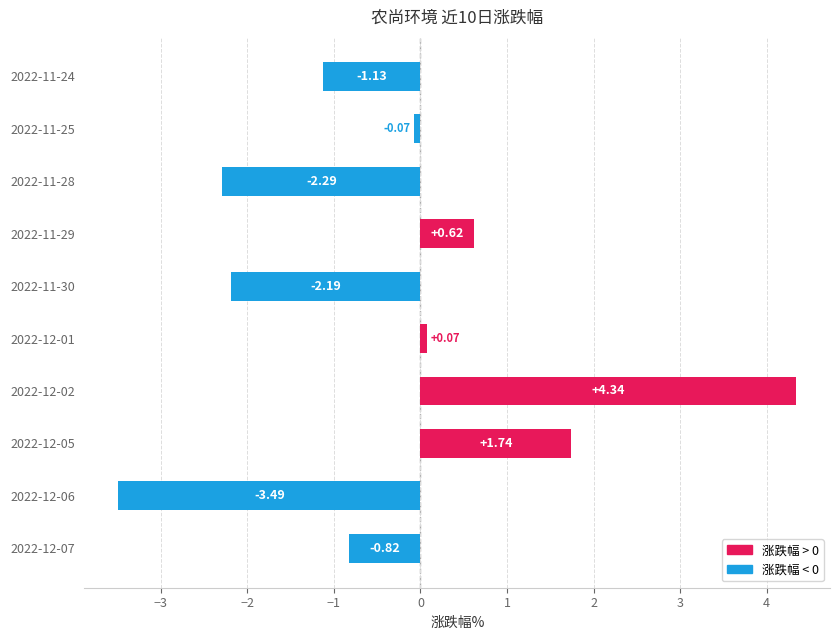

What is the change in value from 2022-12-06 to 2022-11-24?

+2.4